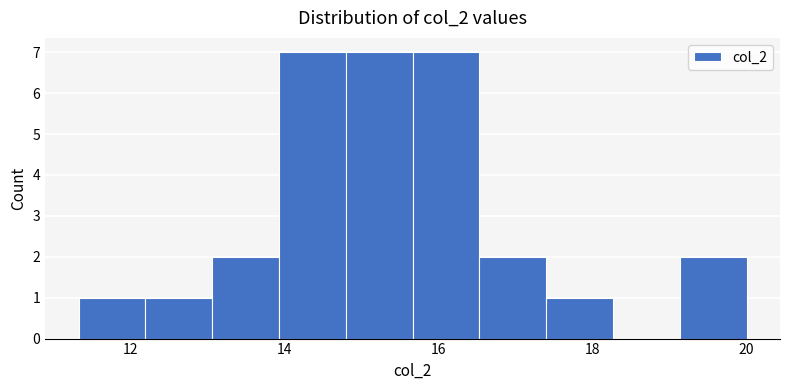

Reading left to right, list every bar in this chart as the range it spans on the x-axis followed by its height. Neither the bar edges nor the heights are printed on the chart, so give them approximately, as read against the axes.

11.4 to 12.2: 1
12.2 to 13.0: 1
13.0 to 14.0: 2
14.0 to 14.8: 7
14.8 to 15.6: 7
15.6 to 16.6: 7
16.6 to 17.4: 2
17.4 to 18.2: 1
18.2 to 19.2: 0
19.2 to 20.0: 2